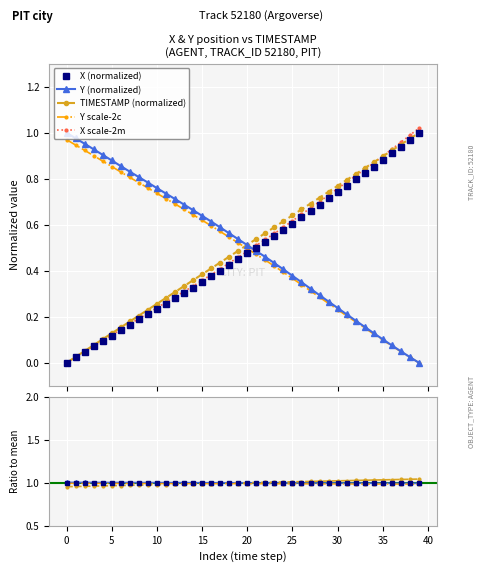

After their last crossing, which series has the higher values: Y (normalized) or X scale-2m?

X scale-2m